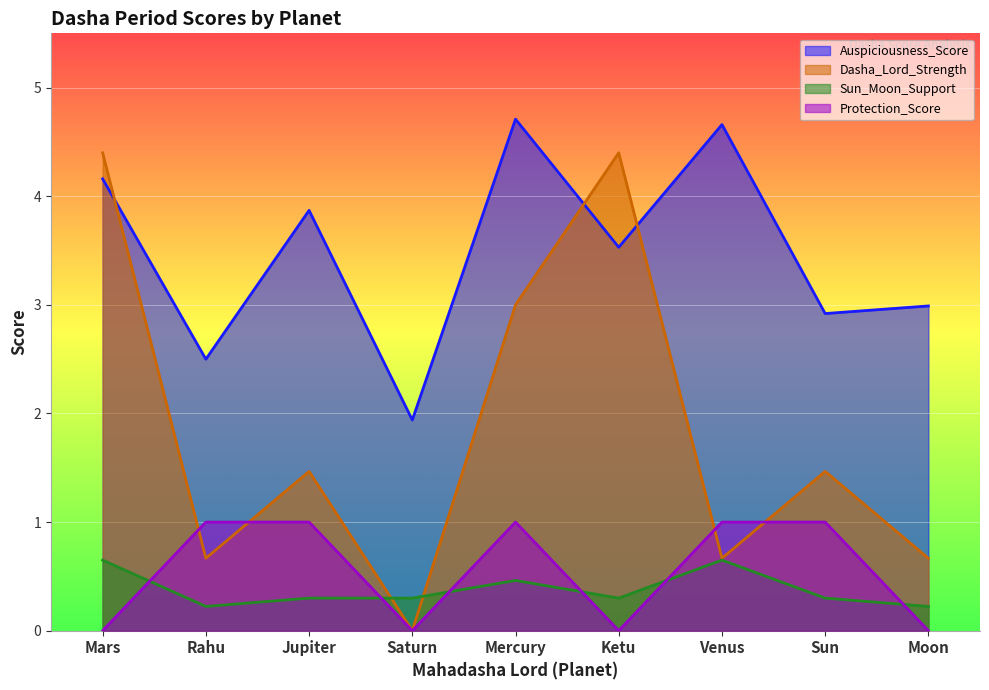

At which category does Dasha_Lord_Strength reach its first local valley?

Rahu